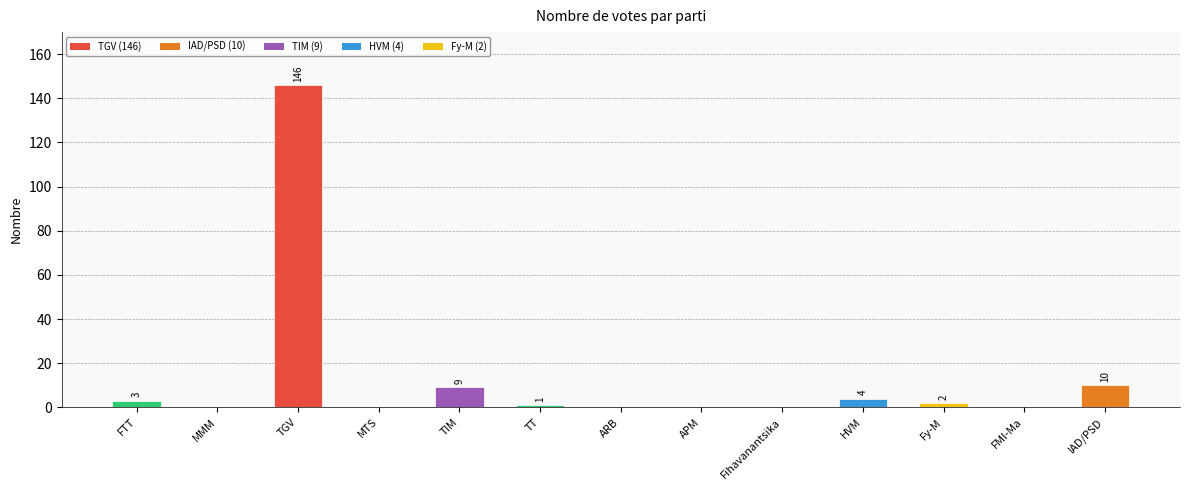

Reading right to left, transcribe all the data shown in this chart.

IAD/PSD=10	FMI-Ma=0	Fy-M=2	HVM=4	Fihavanantsika=0	APM=0	ARB=0	TT=1	TIM=9	MTS=0	TGV=146	MMM=0	FTT=3